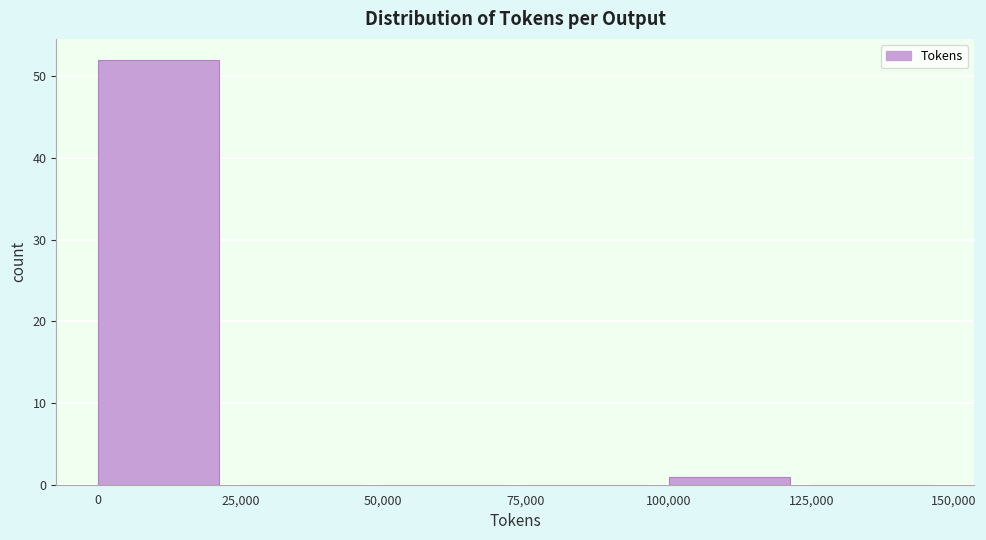

Over which range of the x-axis is the bar tallest?

0 to 25,000